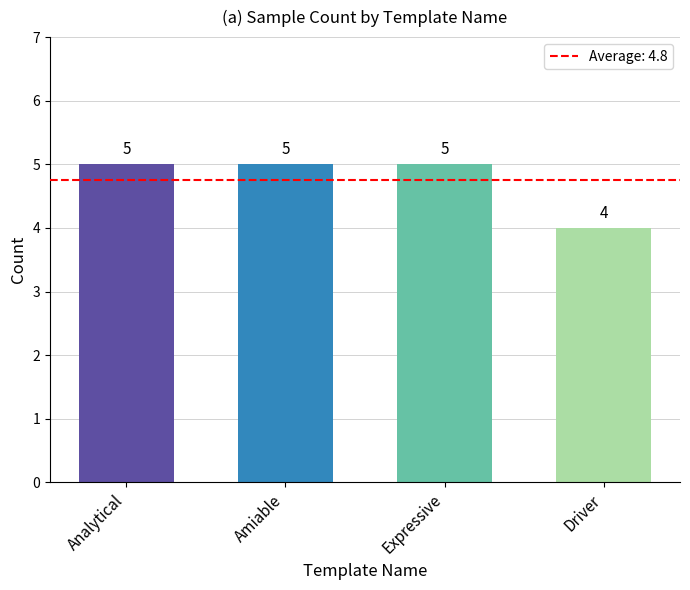

What is the greatest value displayed?

5